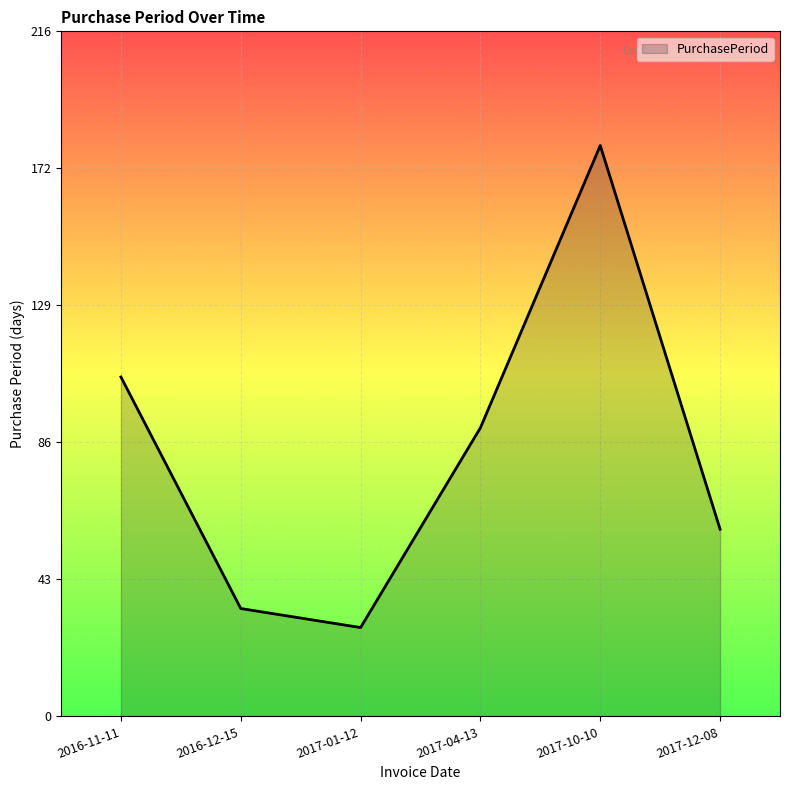

What is the difference between the values at 2016-12-15 and 2017-04-13?

57